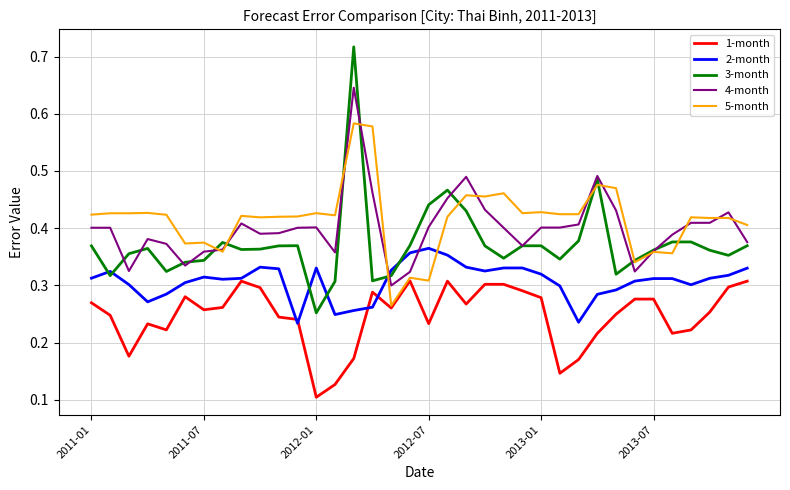

True or false: 1-month and 4-month intersect in this chart.

False